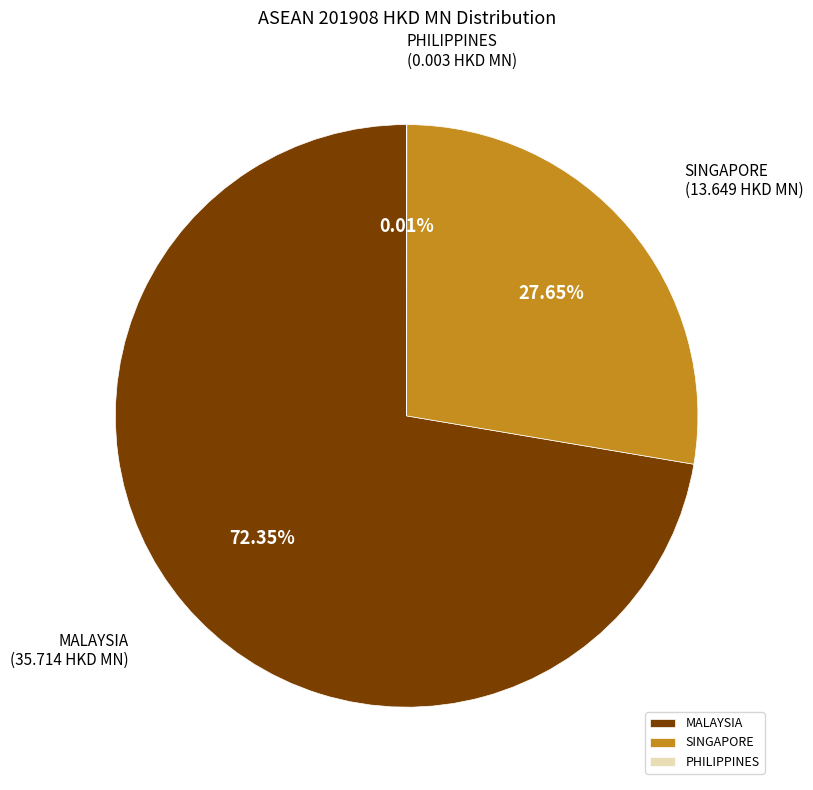

Between MALAYSIA and SINGAPORE, which is larger?

MALAYSIA